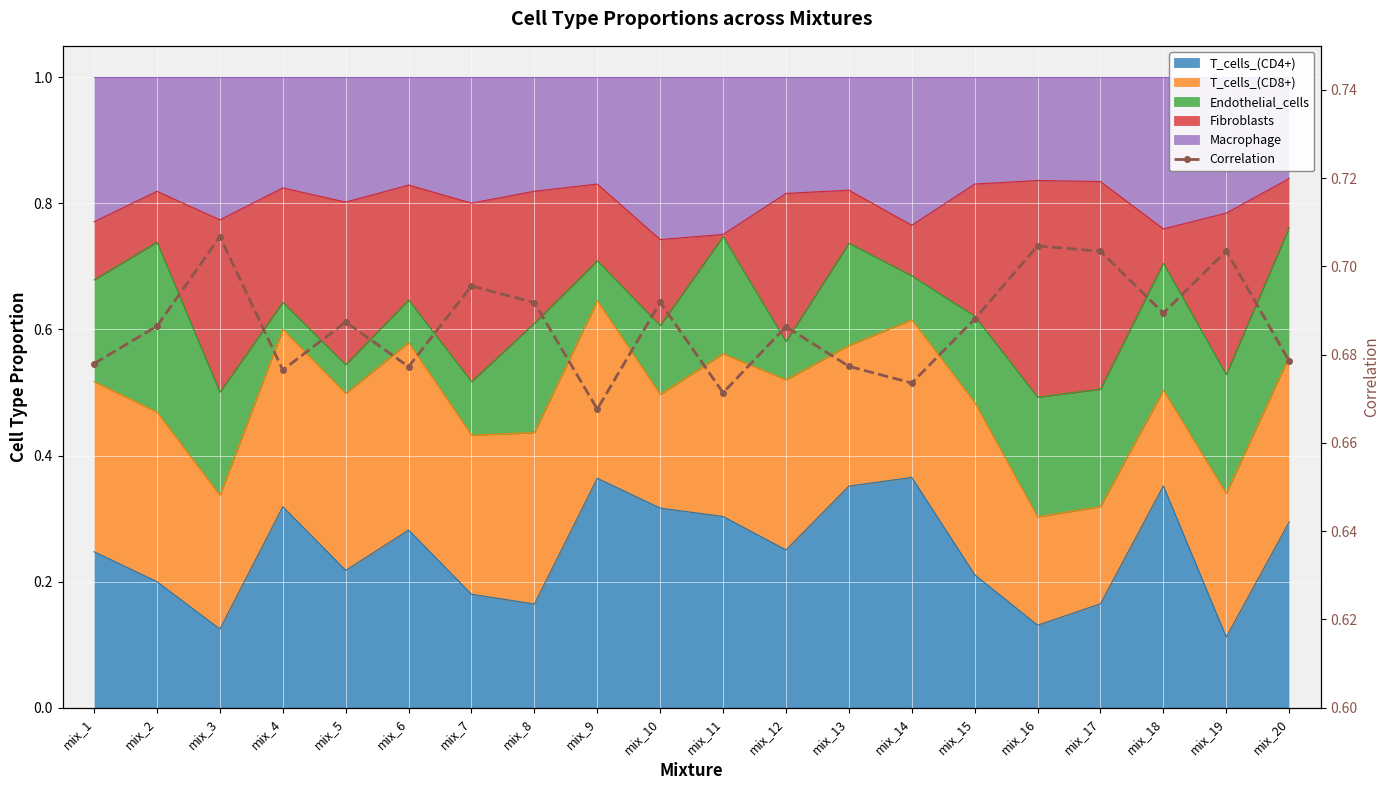

Reading left to right, extract all data points from this chart.

mix_1=0.7	mix_2=0.7	mix_3=0.7	mix_4=0.7	mix_5=0.7	mix_6=0.7	mix_7=0.7	mix_8=0.7	mix_9=0.7	mix_10=0.7	mix_11=0.7	mix_12=0.7	mix_13=0.7	mix_14=0.7	mix_15=0.7	mix_16=0.7	mix_17=0.7	mix_18=0.7	mix_19=0.7	mix_20=0.7